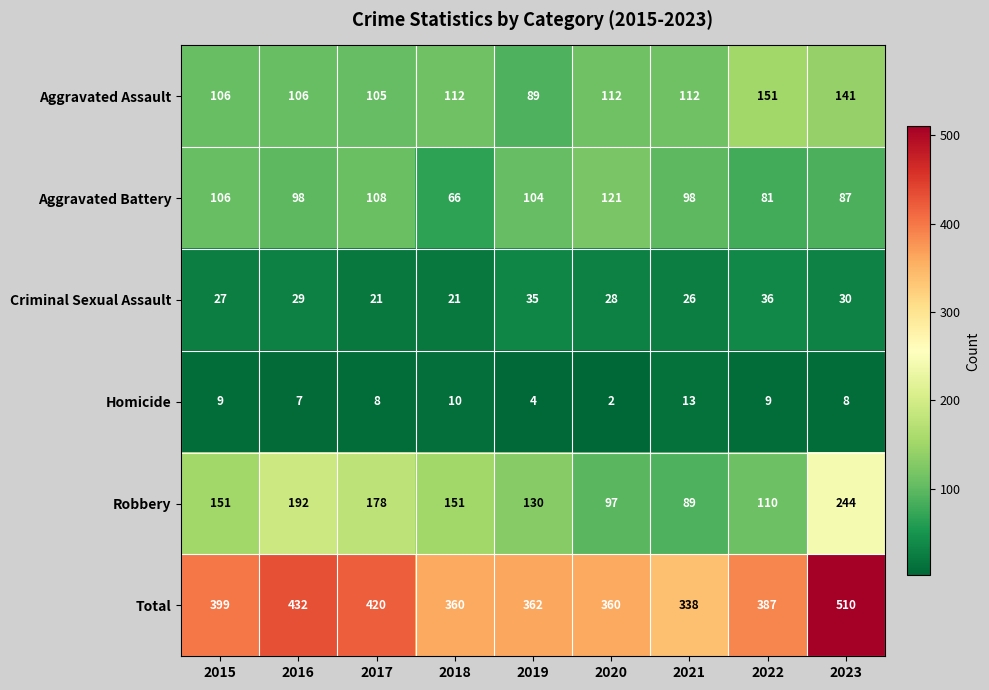

The value of Aggravated Battery at 2022 is 81. True or false?

True